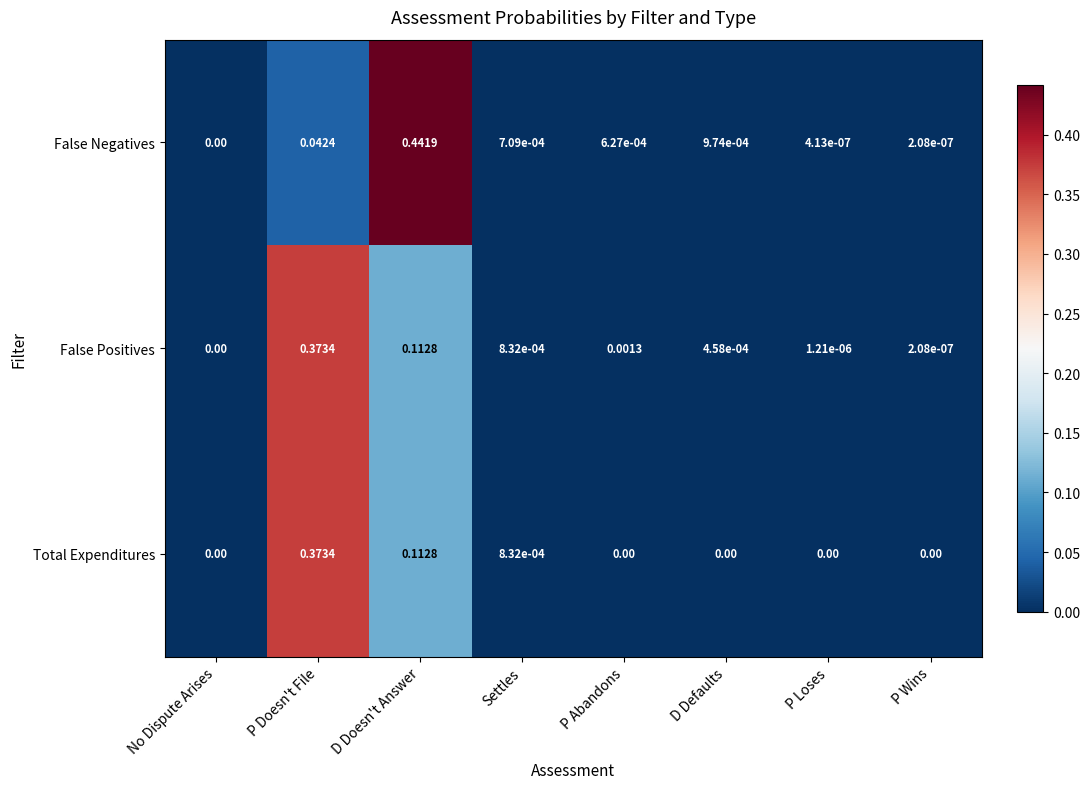

Is the value of False Negatives at P Wins greater than the value of False Positives at No Dispute Arises?

Yes